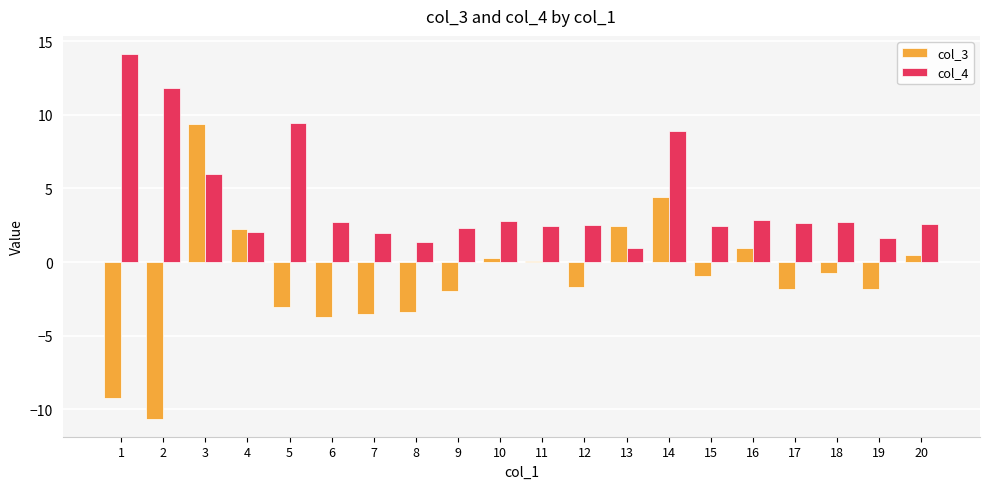

What is the difference between the maximum and second lowest values in the col_3 series?

18.6